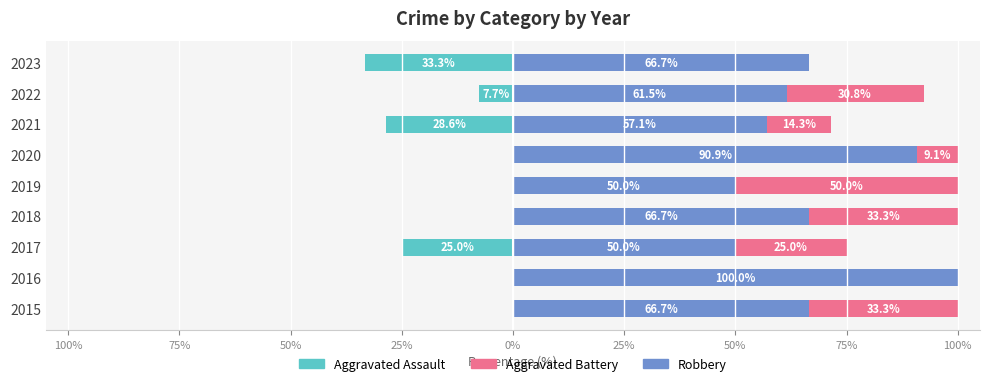

What is the smallest value displayed?

-33.3